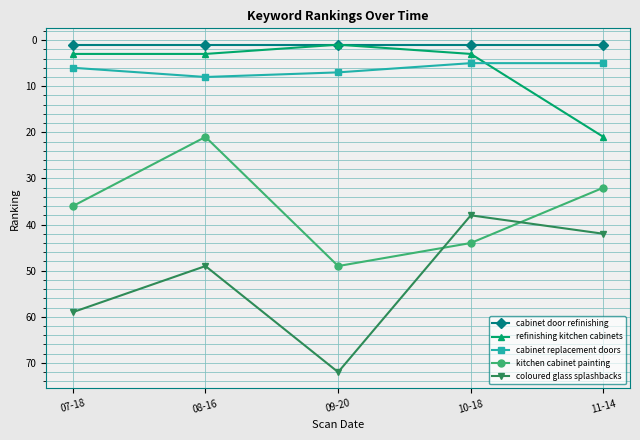

Which series has the largest range (max minus min)?

coloured glass splashbacks